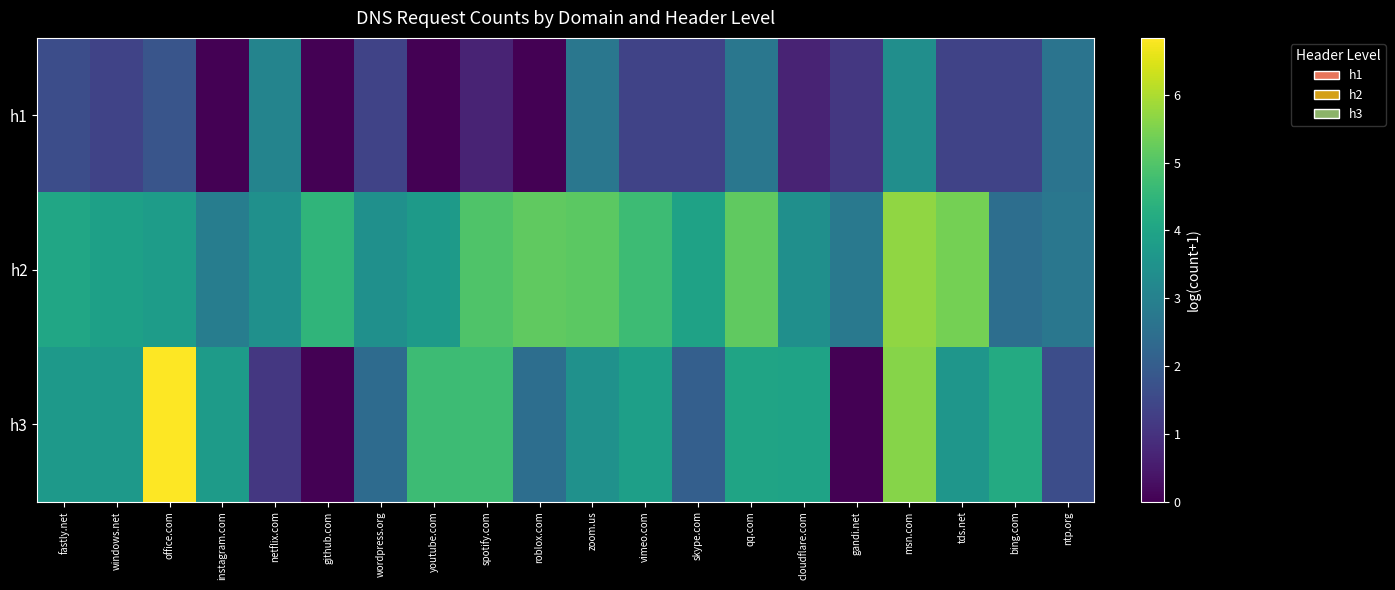

At wordpress.org, list the series in order from largest to smallest.

h2, h3, h1